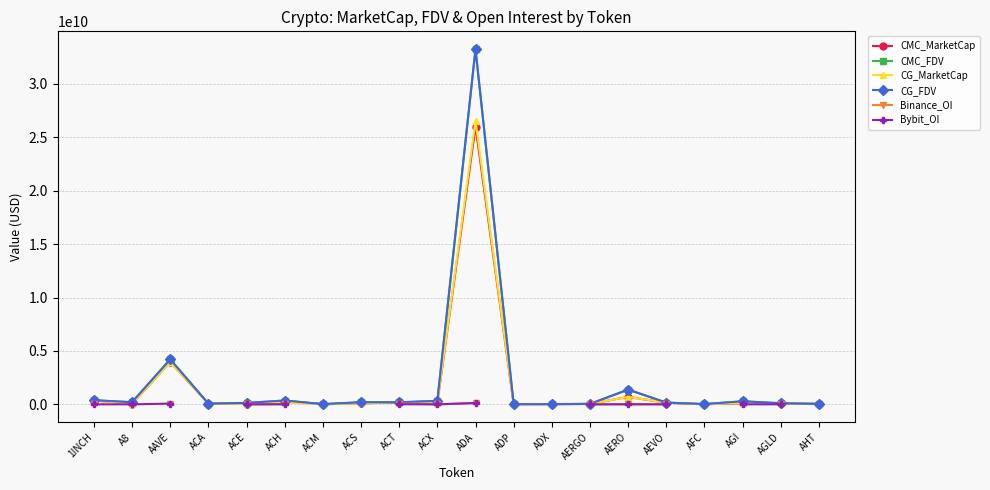

True or false: Bybit_OI has more than 2 points higher than both neighbors.

False